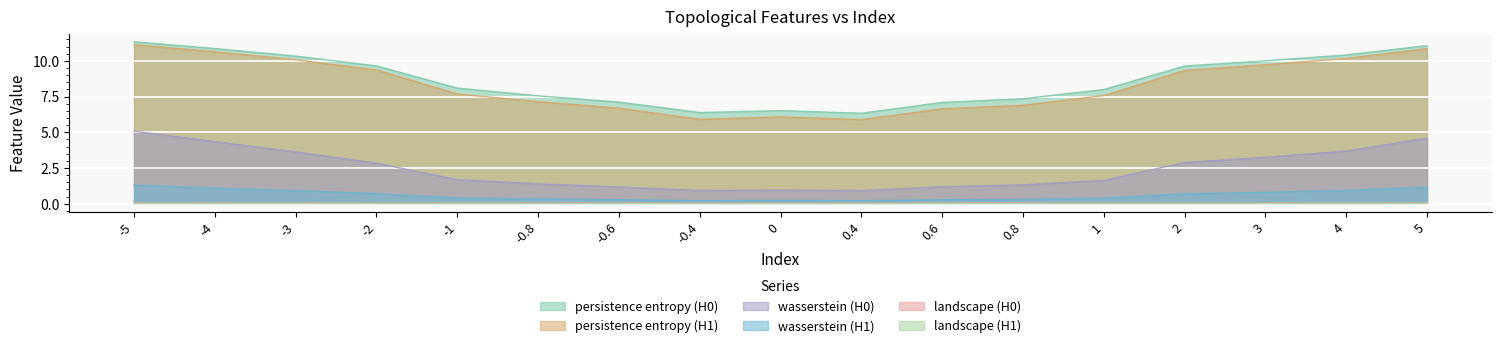

Which series has the widest spread of values?

persistence entropy (H1)